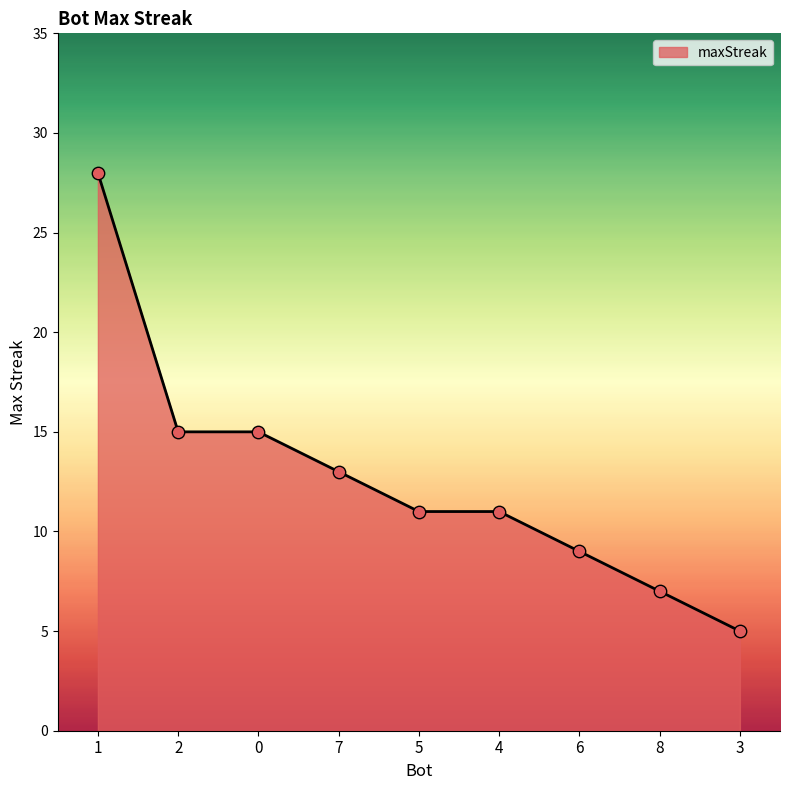

Which has a higher value, 6 or 5?

5